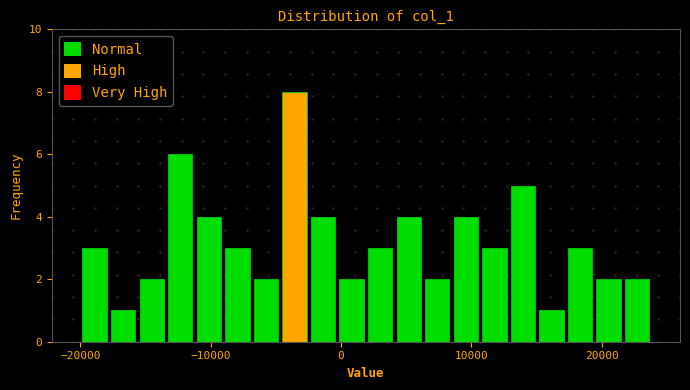

Around what value on the x-axis is the tallest bar? Give the approximate position of its centre, as read against the axis.

-4000